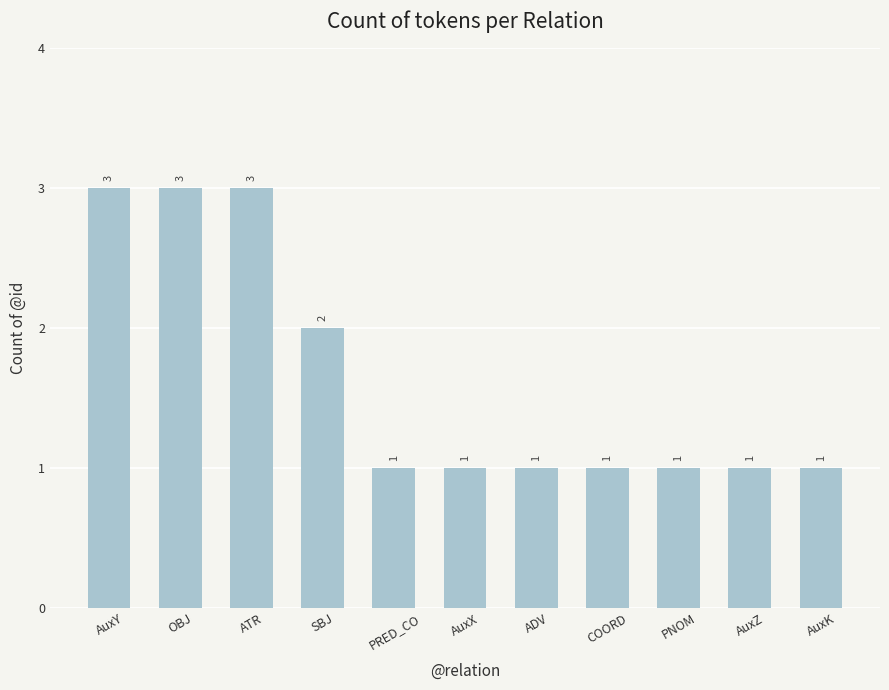

Count the values in the range 1 to 3.

11